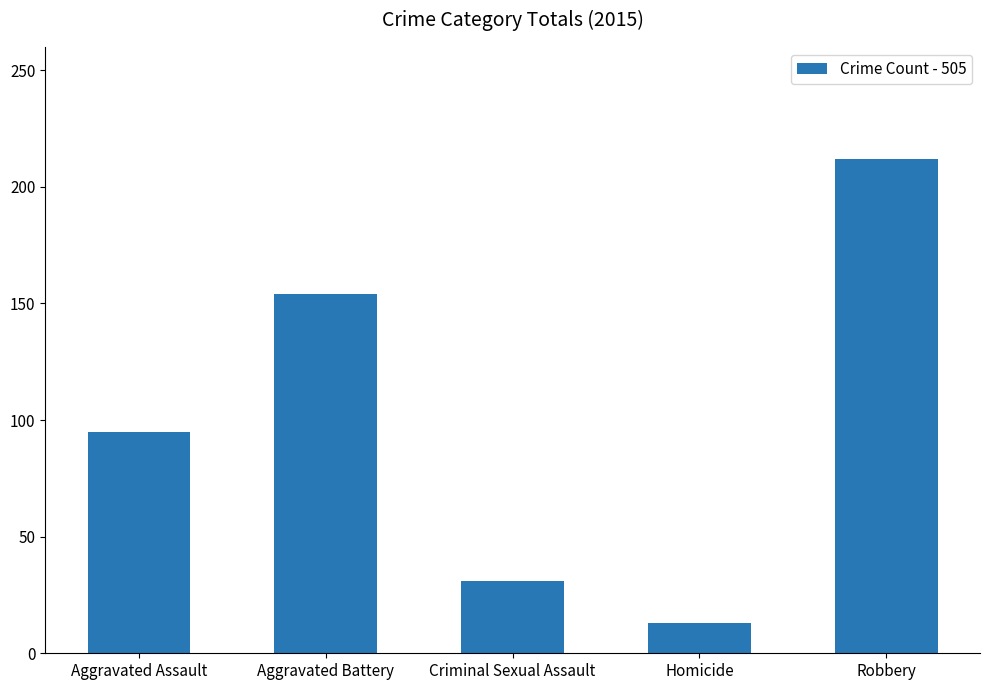

At which label is the value closest to 112?

Aggravated Assault